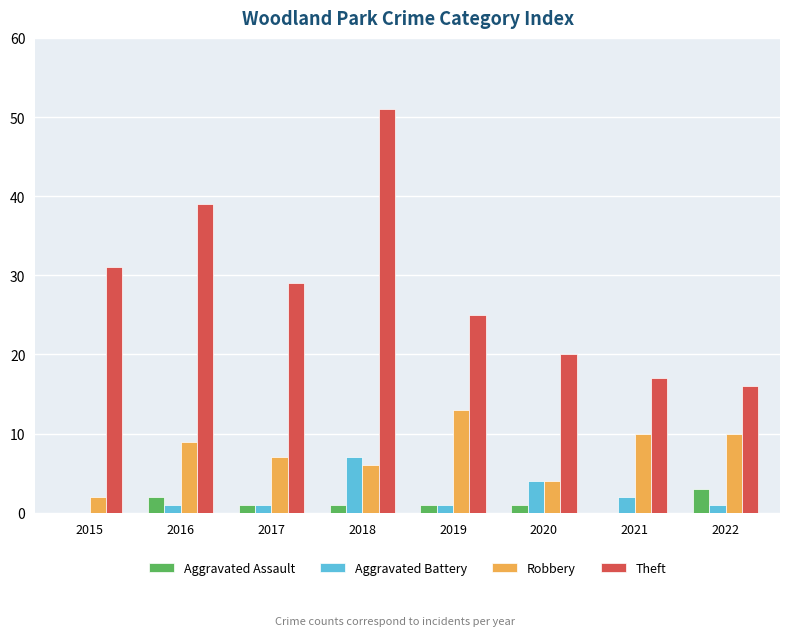

Are the bars horizontal?

No